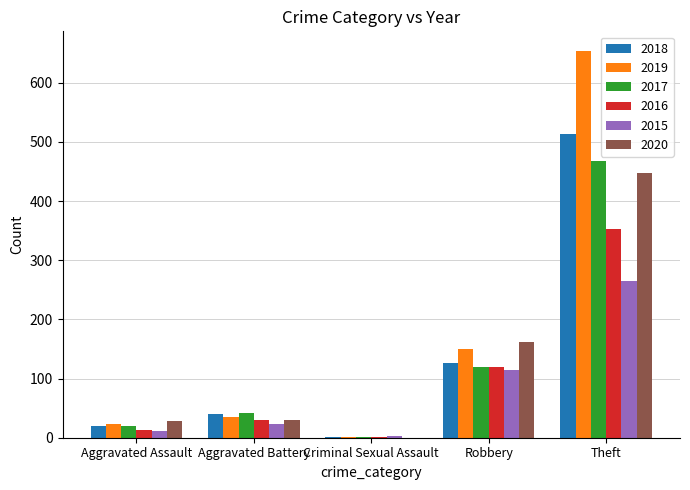

Which label corresponds to the largest value in the chart?

Theft